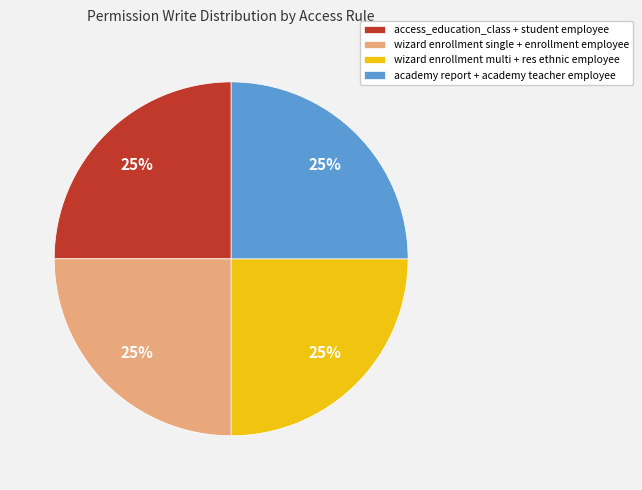

Does access_education_class + student employee account for over 50% of the chart?

No